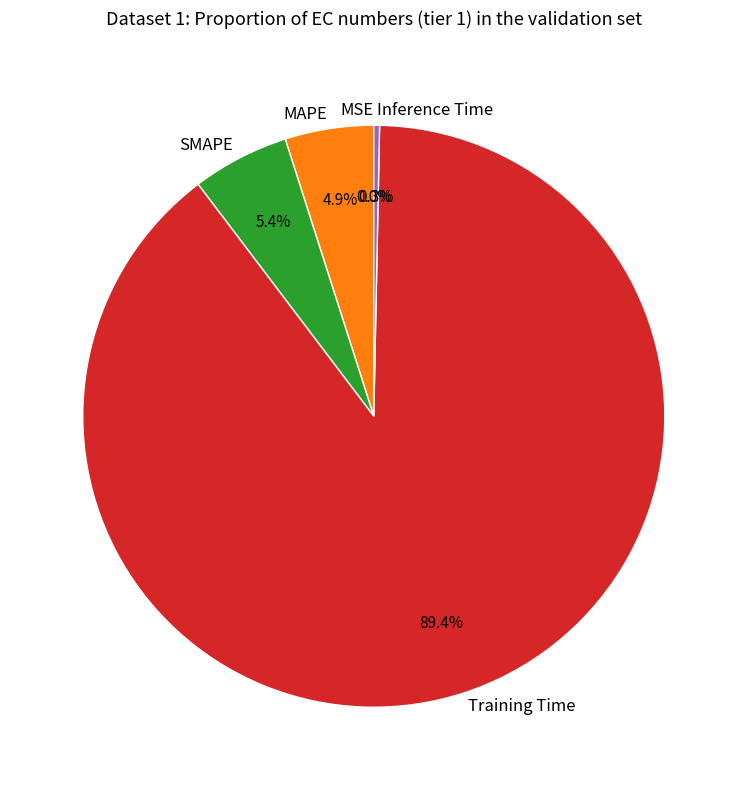

Between Training Time and SMAPE, which is larger?

Training Time